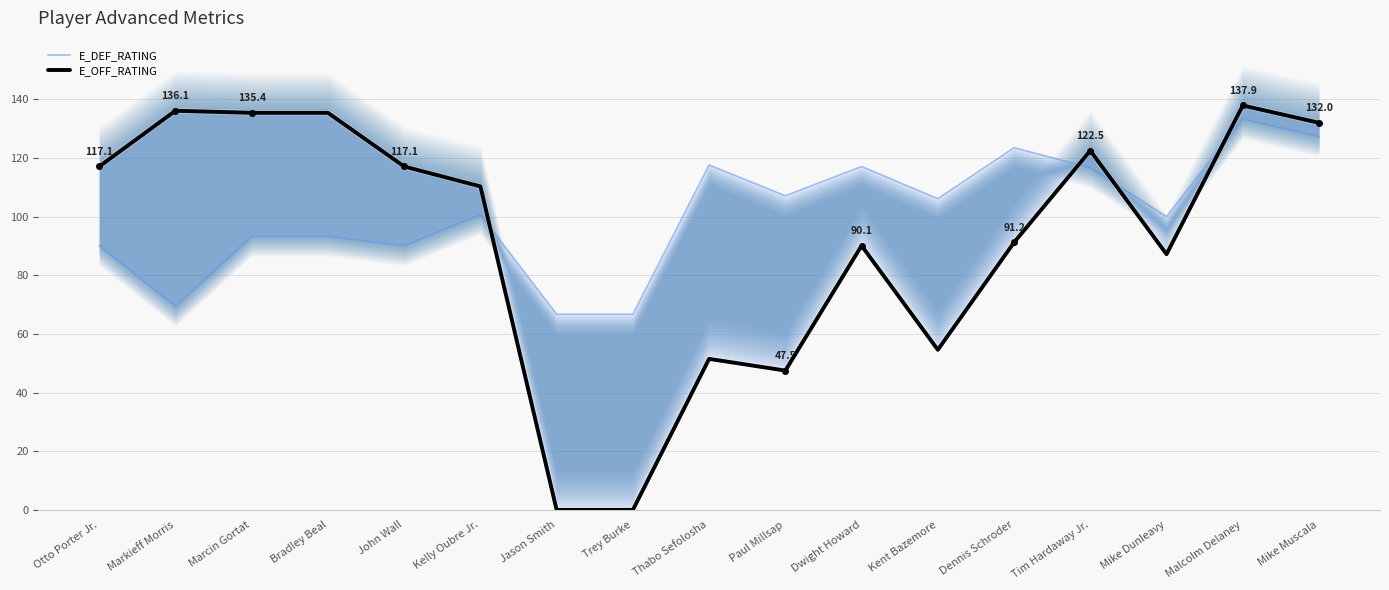

At which category does the chart reach its peak across all series?

Malcolm Delaney